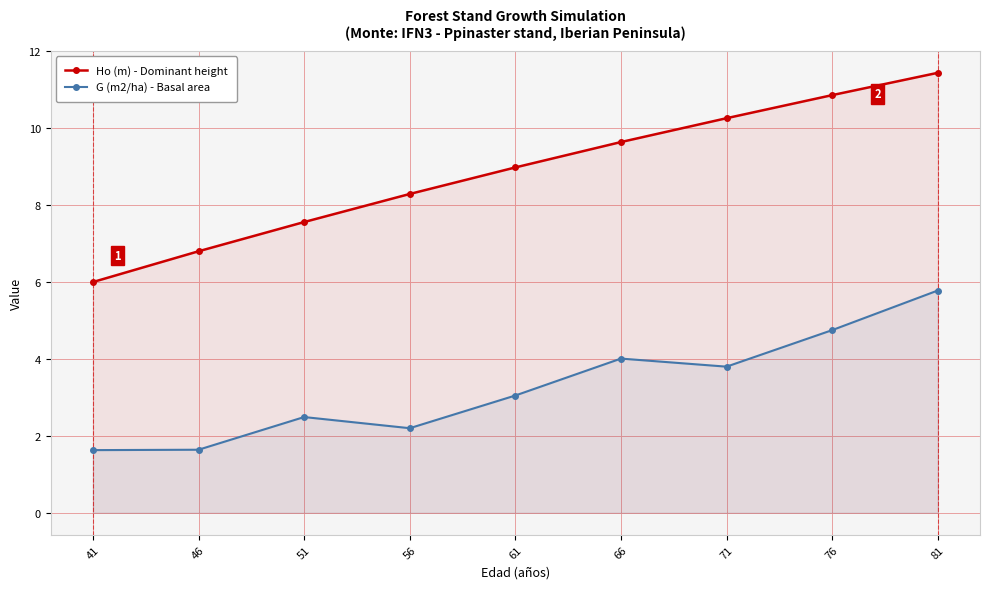

What is the value of the Ho (m) - Dominant height point at the 4th from the left?

8.3